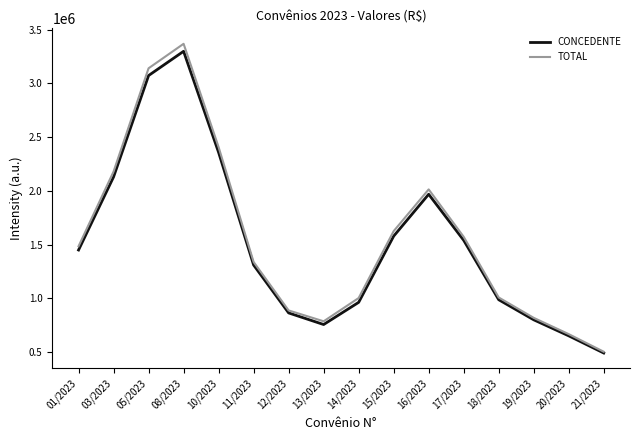

What is the minimum value for CONCEDENTE?

491328.0